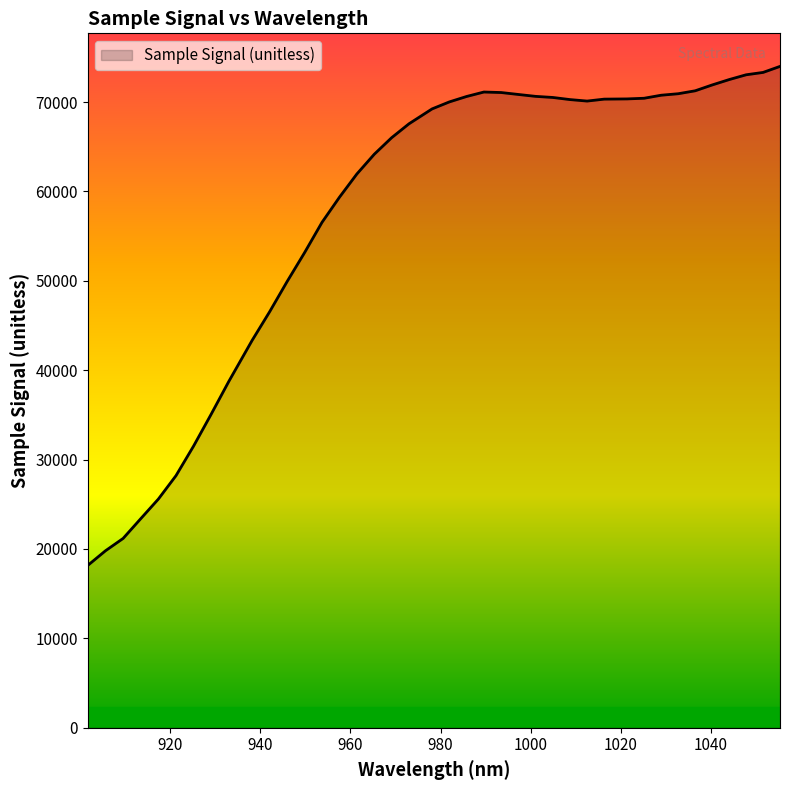

What is the sum of all values?

2303359